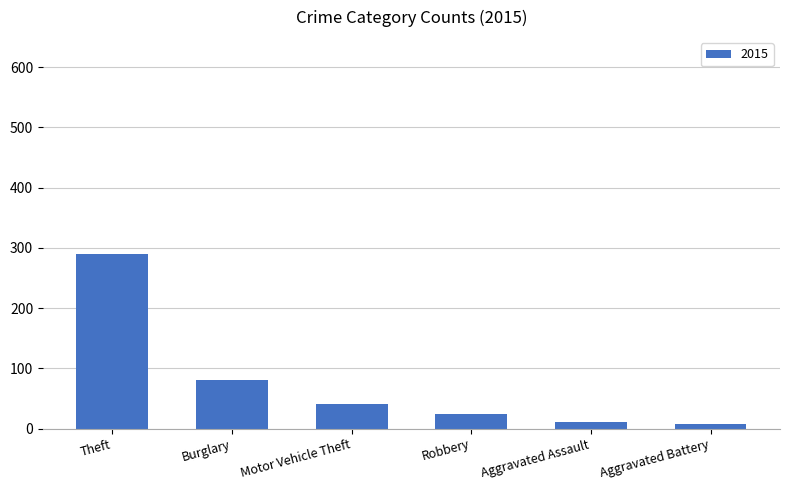

How many data points are less than 40?

3